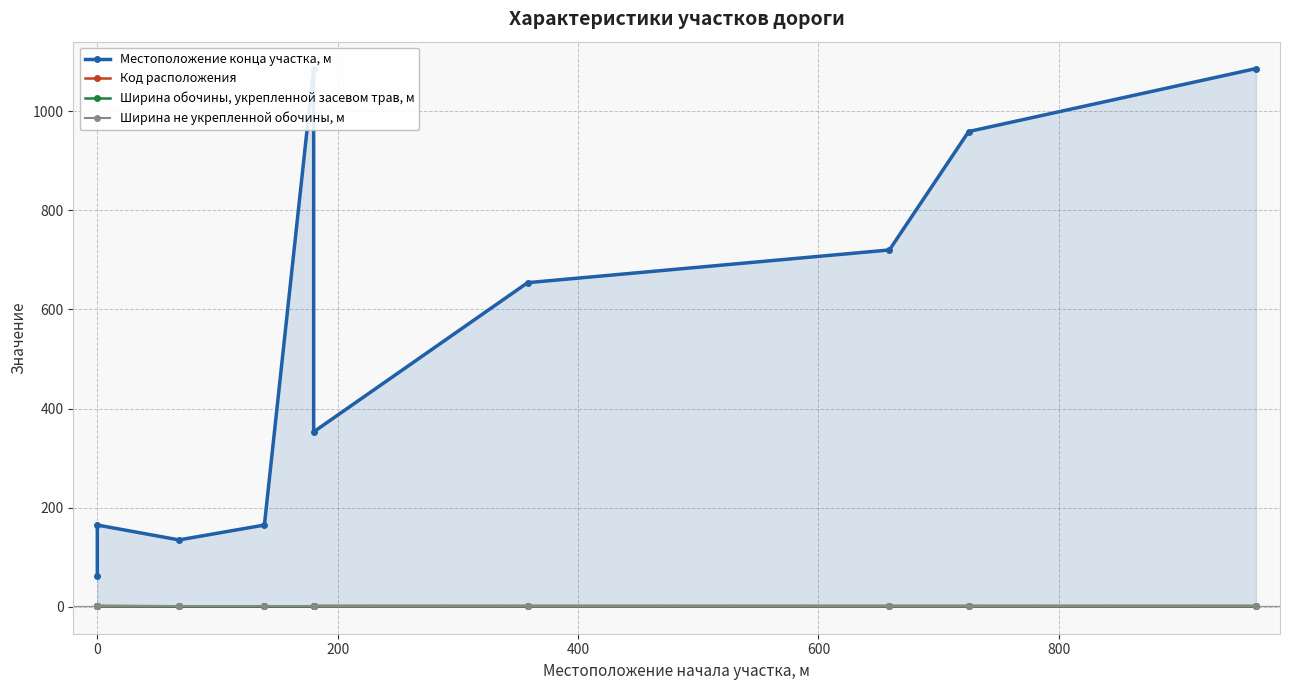

What is the highest value of the Местоположение конца участка, м series?

1086